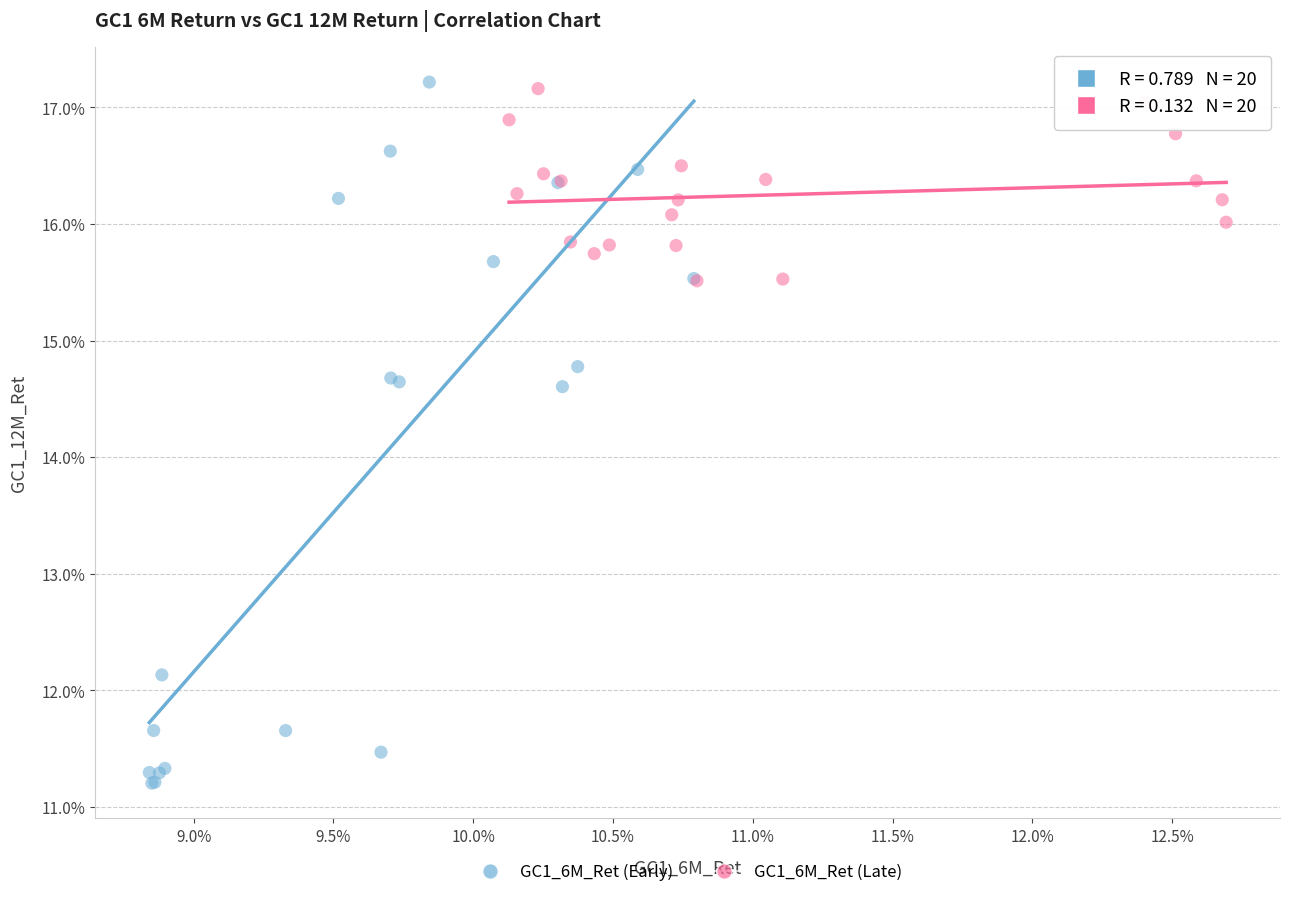

What are all the series names shown in the legend?

GC1_6M_Ret (Early), GC1_6M_Ret (Late)